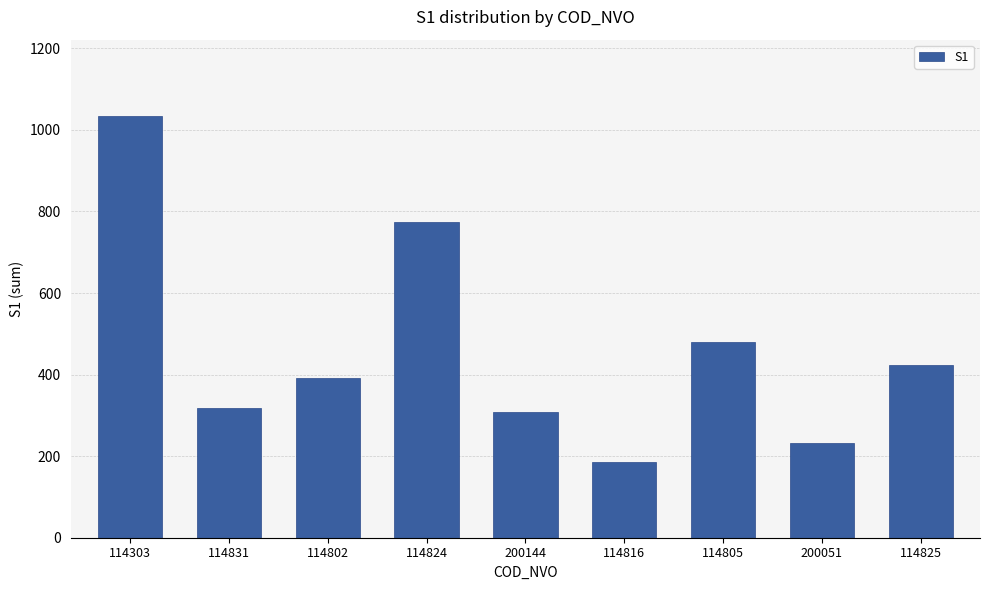

What is the difference between the values at 114805 and 114831?

163